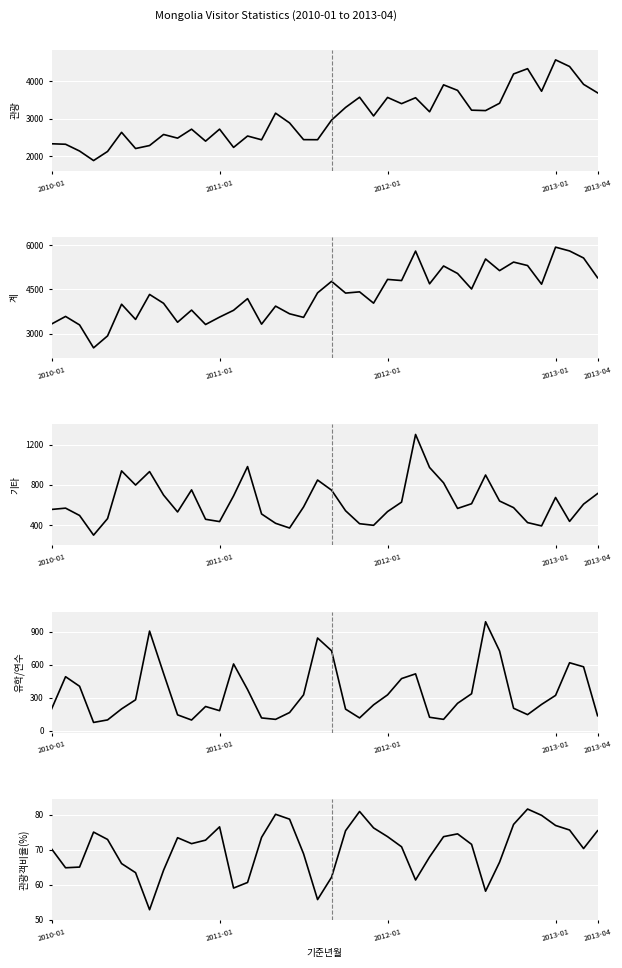

What position from the right is 28?

12